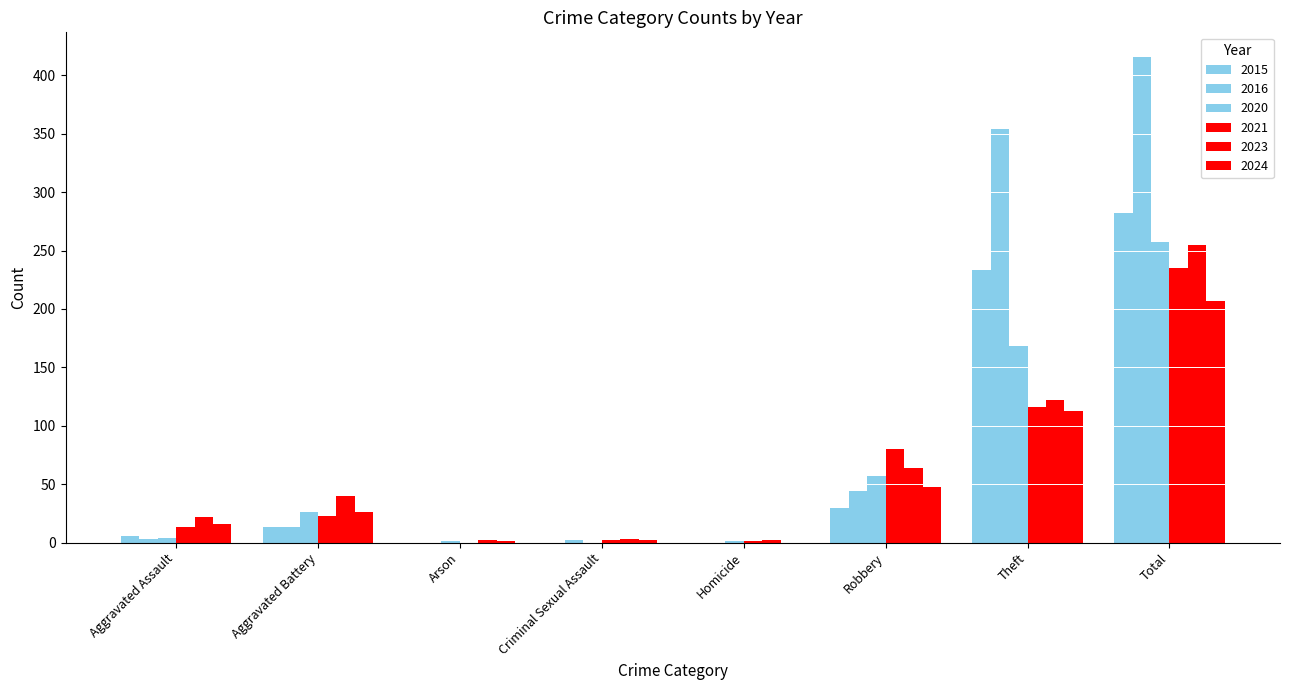

Count the number of data series in this chart.

6